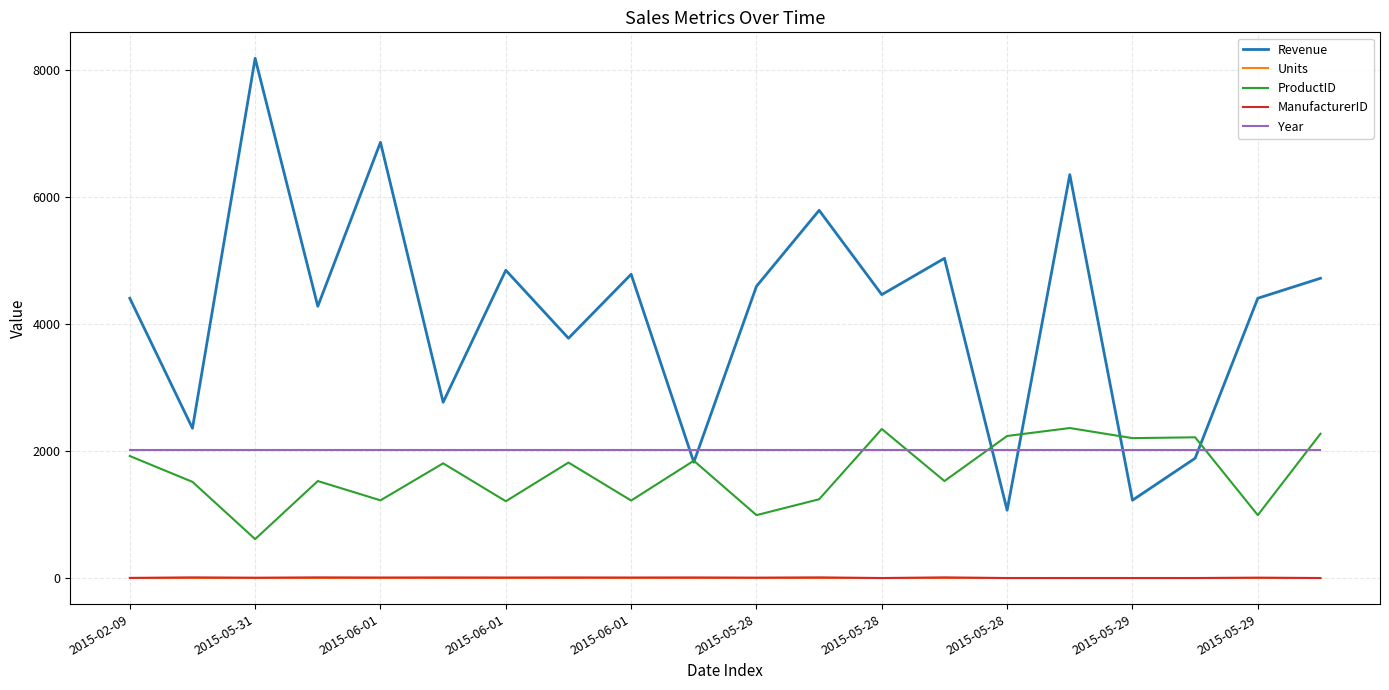

True or false: Year and Units intersect in this chart.

False